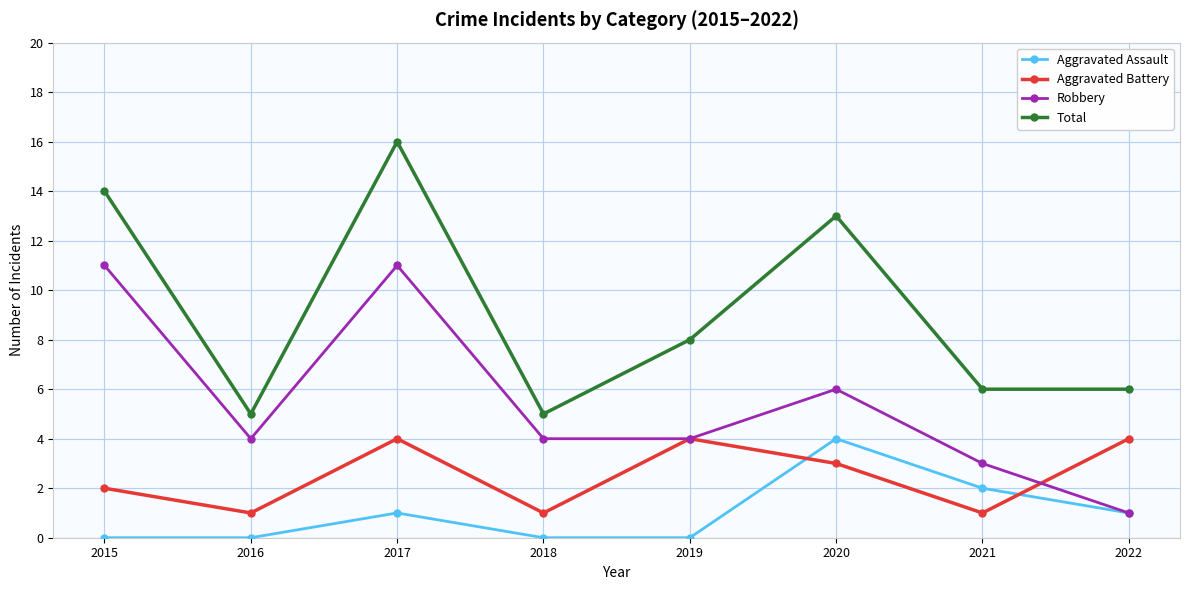

Which series has the largest total across all categories?

Total